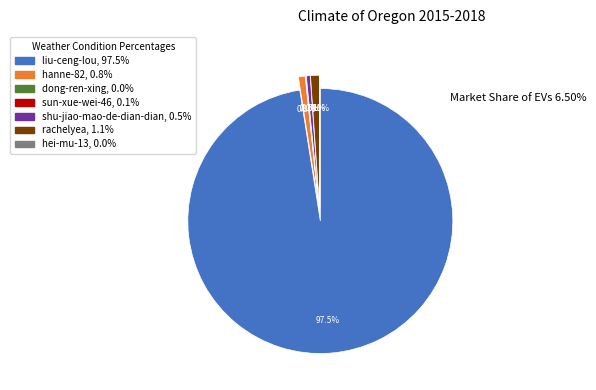

Which category accounts for the majority?

liu-ceng-lou